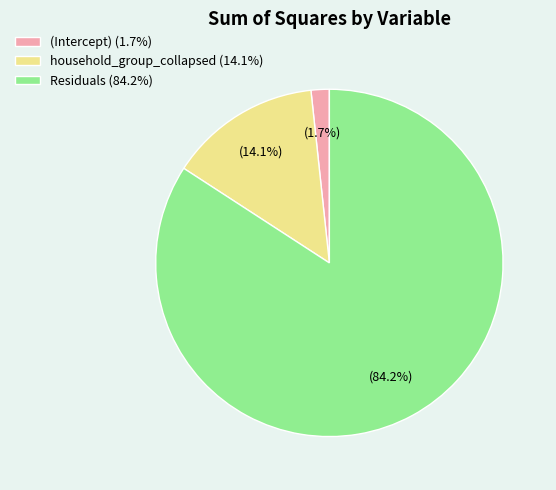

Rank the categories by value from lowest to highest.

(Intercept), household_group_collapsed, Residuals